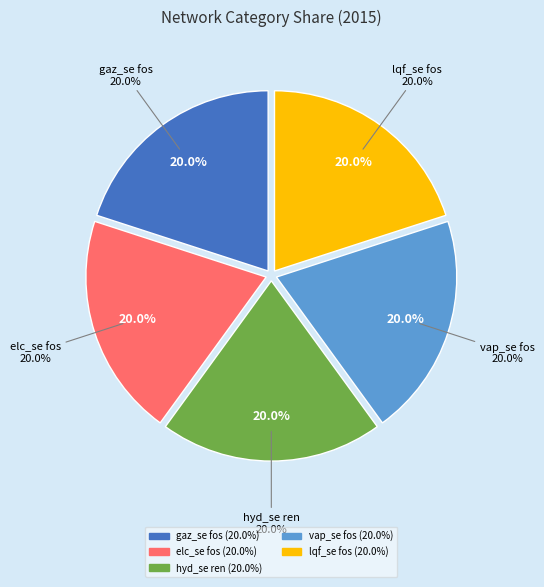

Is it true that elc_se fos is 29% of the pie?

False